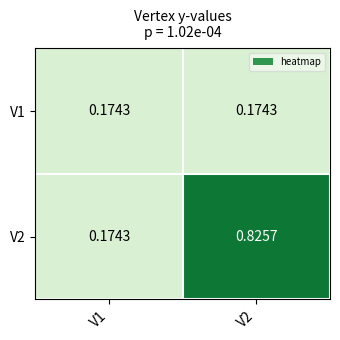

Reading right to left, list all the values displayed in this chart.

V1: V2=0.2	V1=0.2
V2: V2=0.8	V1=0.2